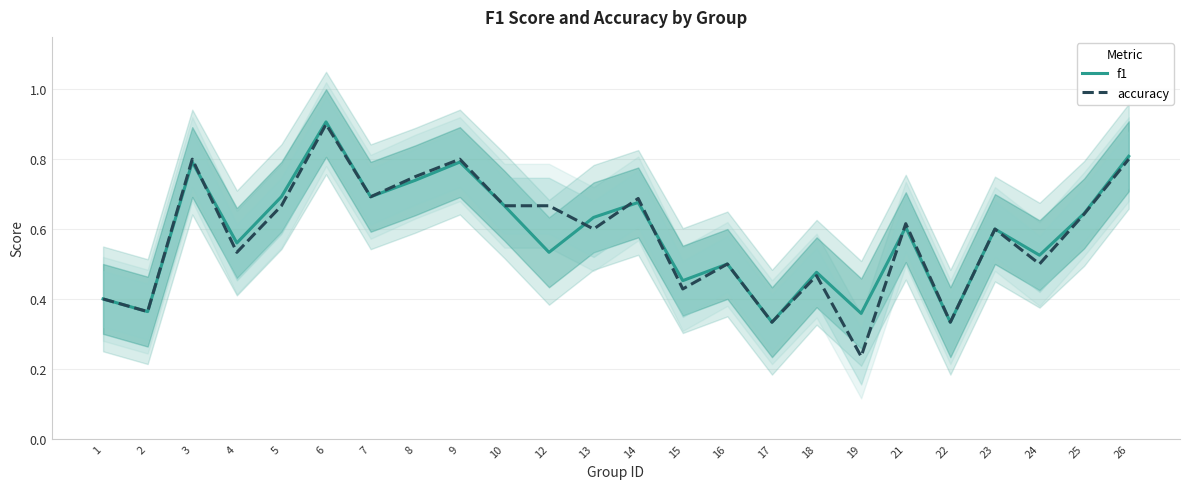

What is the total value across all series at 4?

1.1